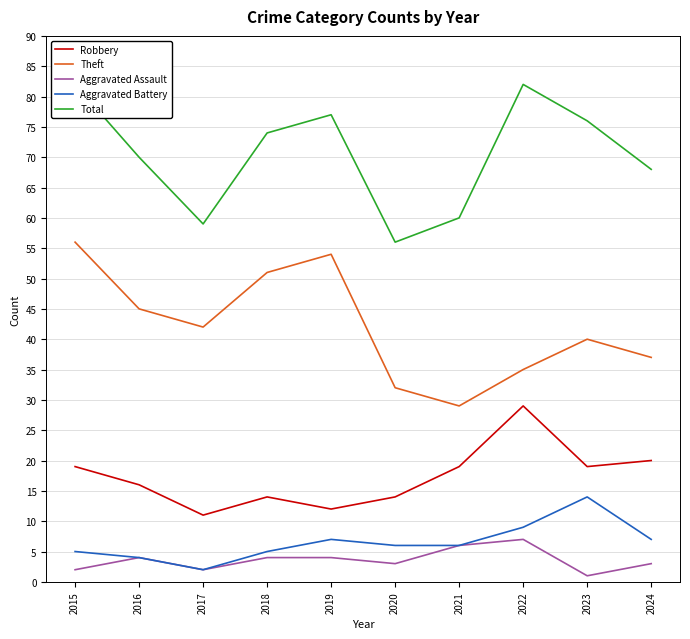

How many interior local peaks does the Theft series have?

2